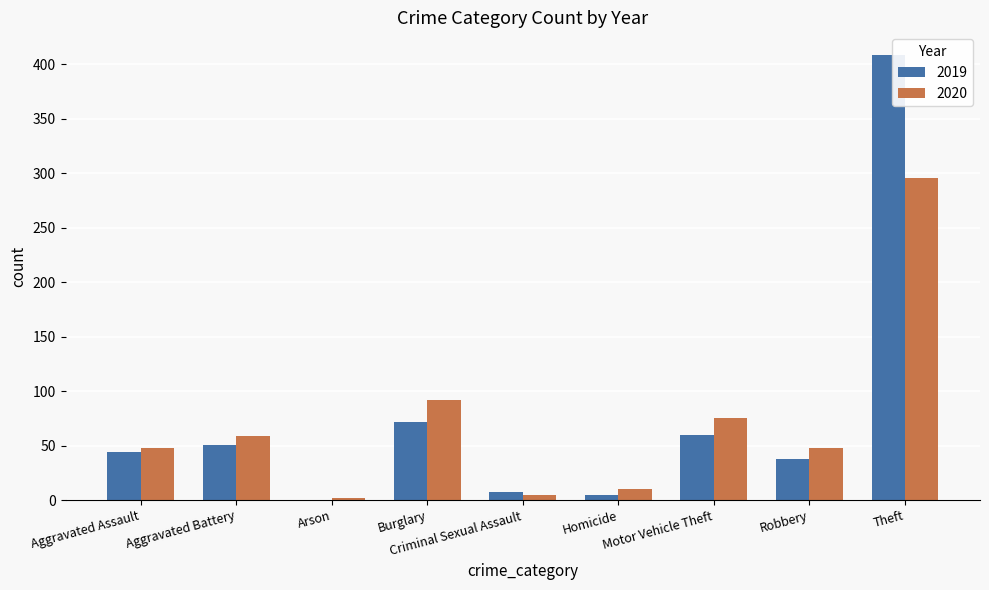

Read the 2019 value at Theft, to the nearest 10.

410